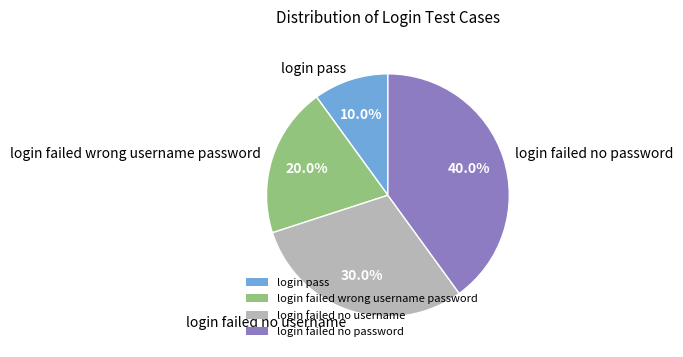

To the nearest percent, what is the difference between the largest and smallest slice percentages?

30%